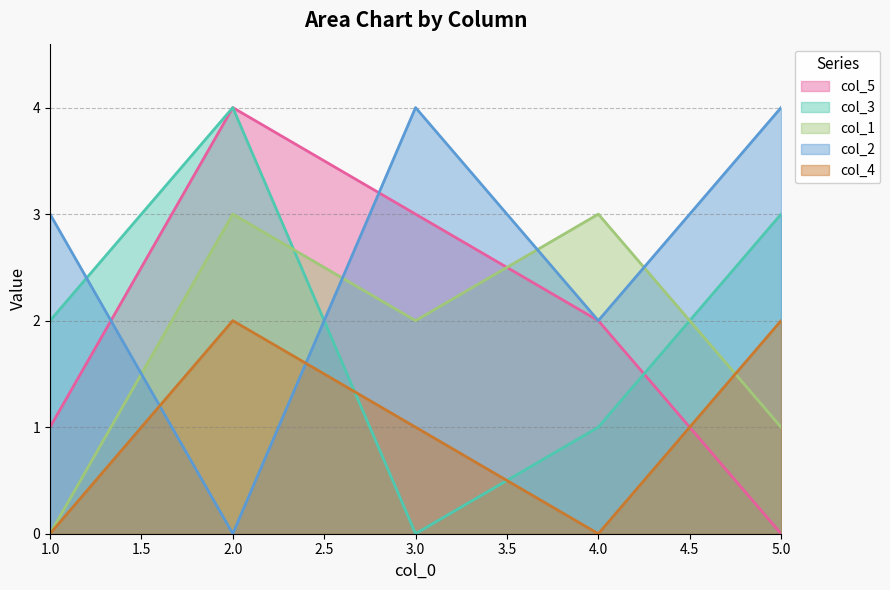

What is the difference between the highest and lowest values at 5.0?

4